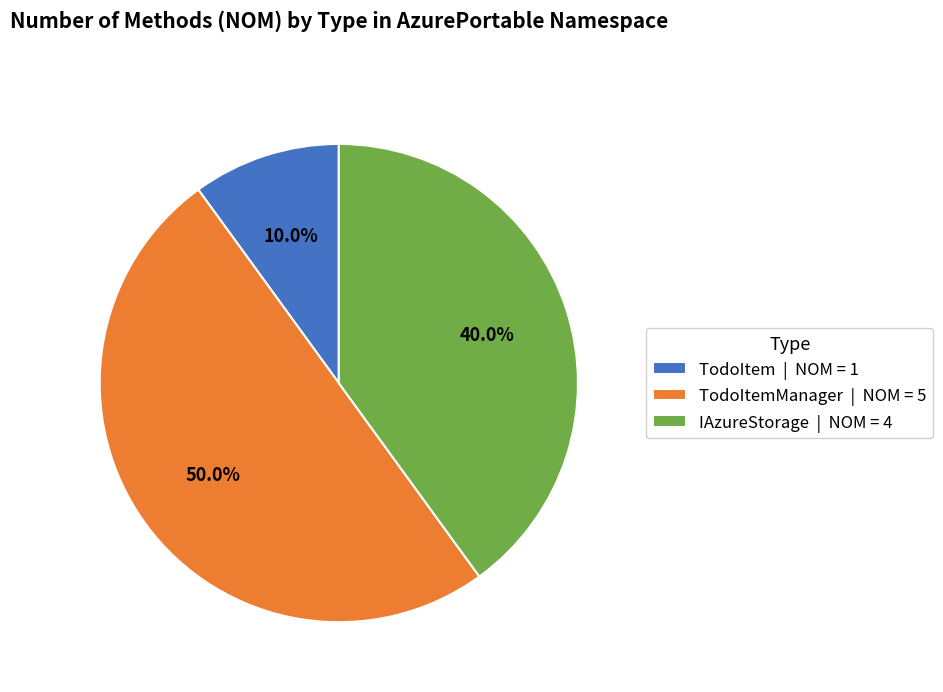

Rank the categories by value from lowest to highest.

TodoItem | NOM = 1, IAzureStorage | NOM = 4, TodoItemManager | NOM = 5